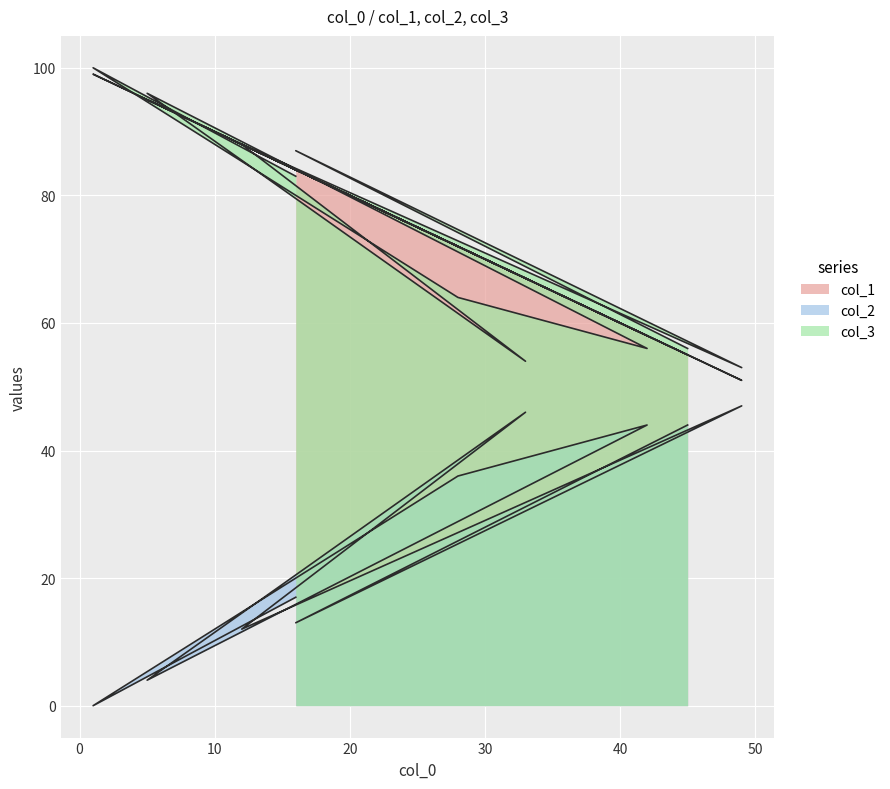

True or false: col_3 and col_2 intersect in this chart.

False